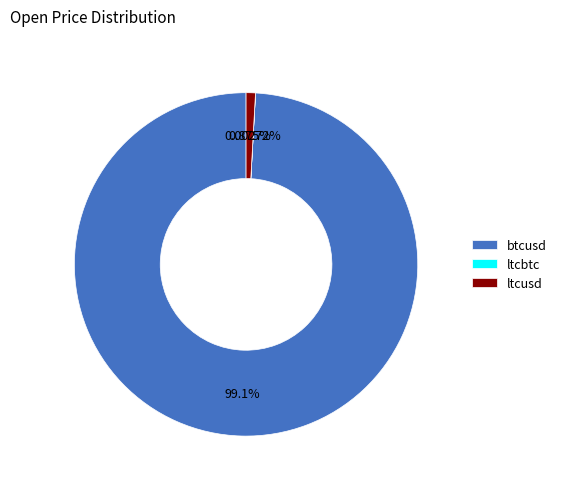

Which has a higher value, ltcusd or btcusd?

btcusd